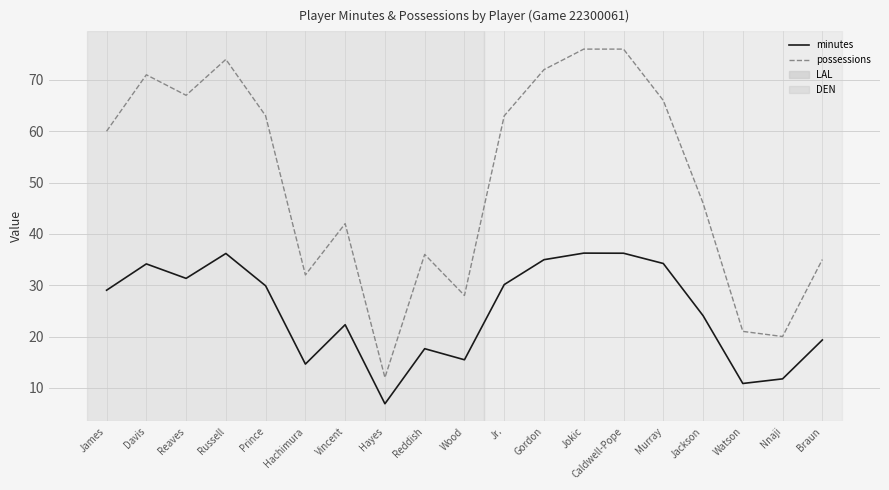

What position from the right is Jokic?

7